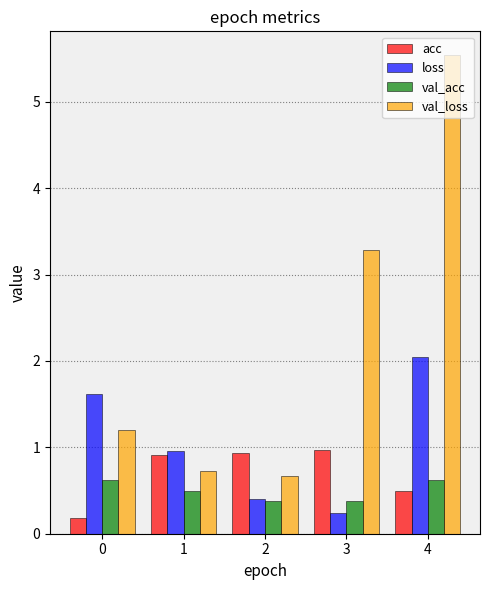

How many categories are shown in the chart?

5